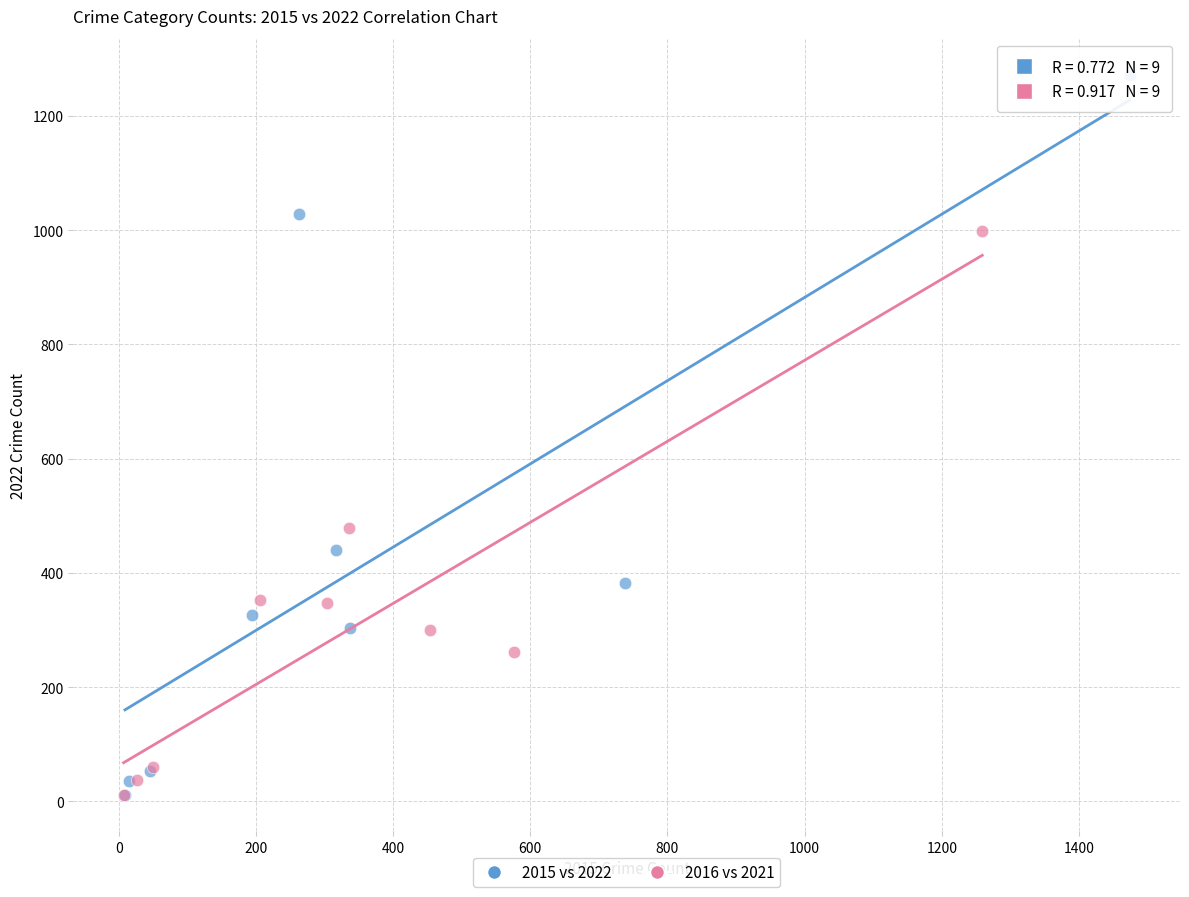

Which series reaches the maximum Y coordinate?

2015 vs 2022